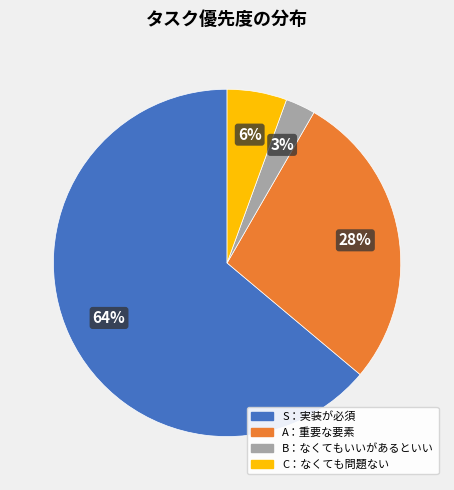

How many slices are in this pie chart?

4